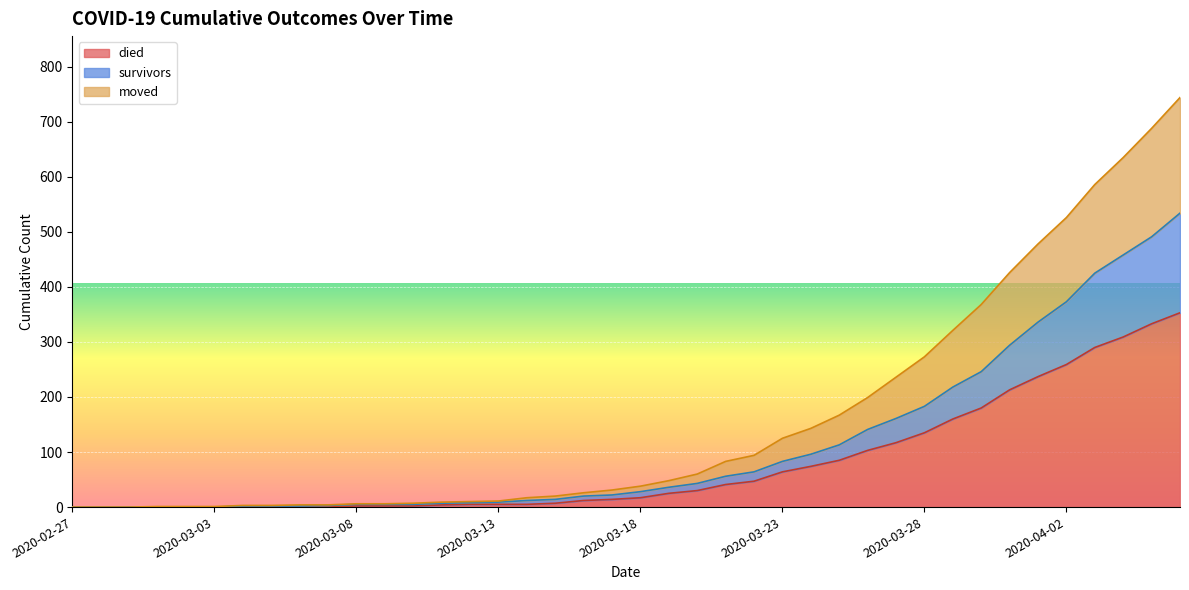

At how many categories does at least one series exceed 510?

5